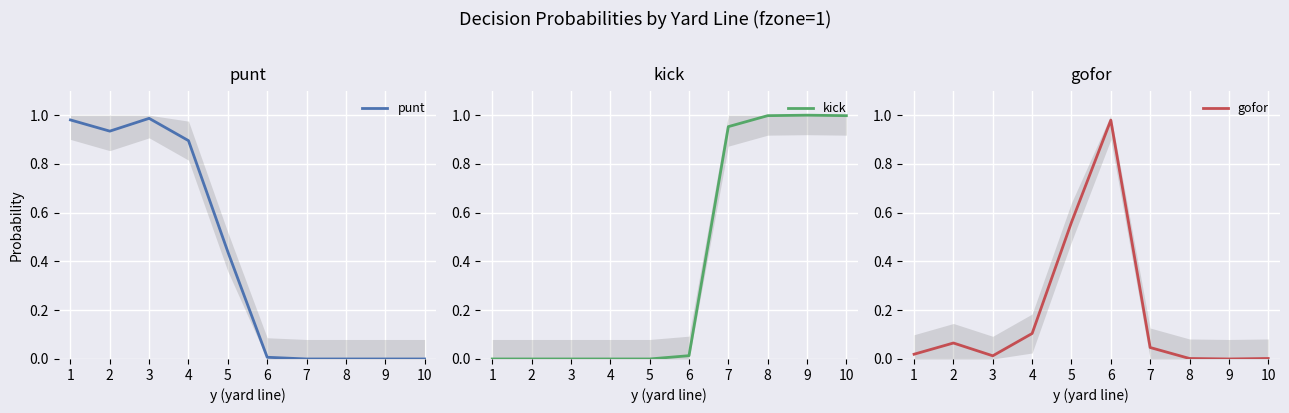

Which series ends up on top after the final intersection of kick and punt?

kick